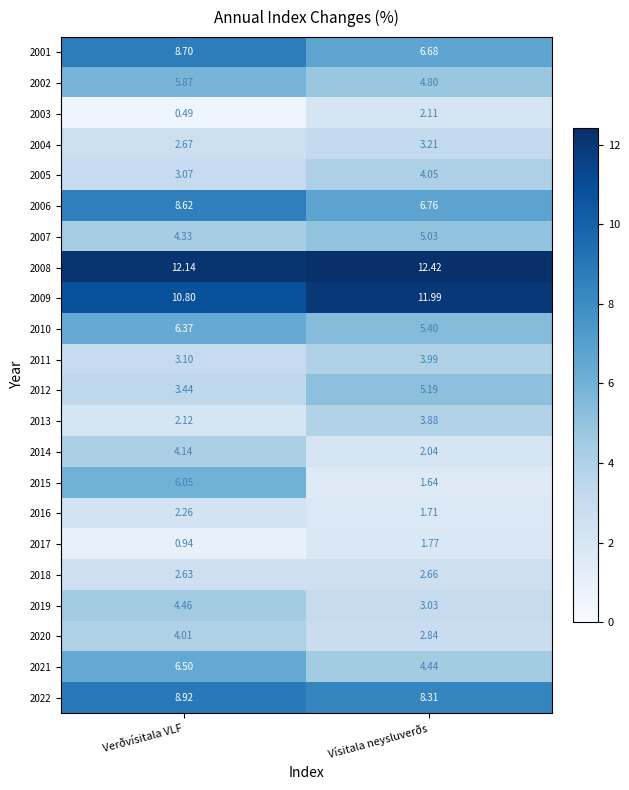

Where is 2015 nearest to the value 3?

Vísitala neysluverðs